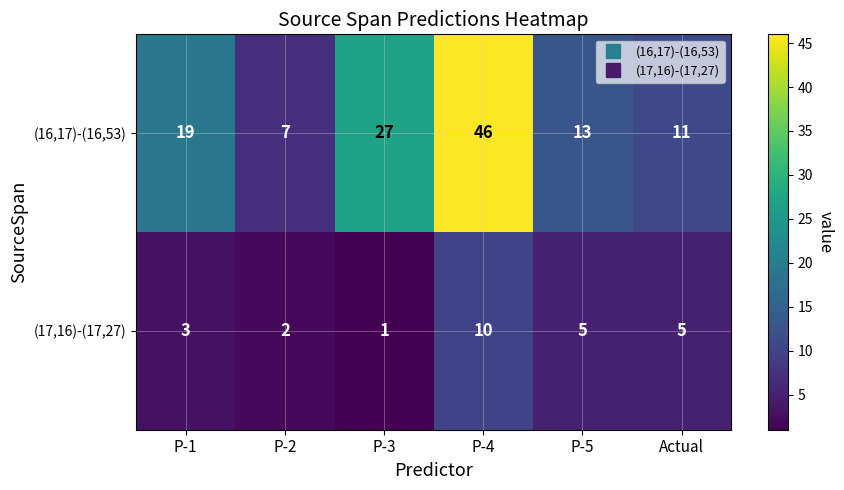

How many distinct data groups are displayed?

2